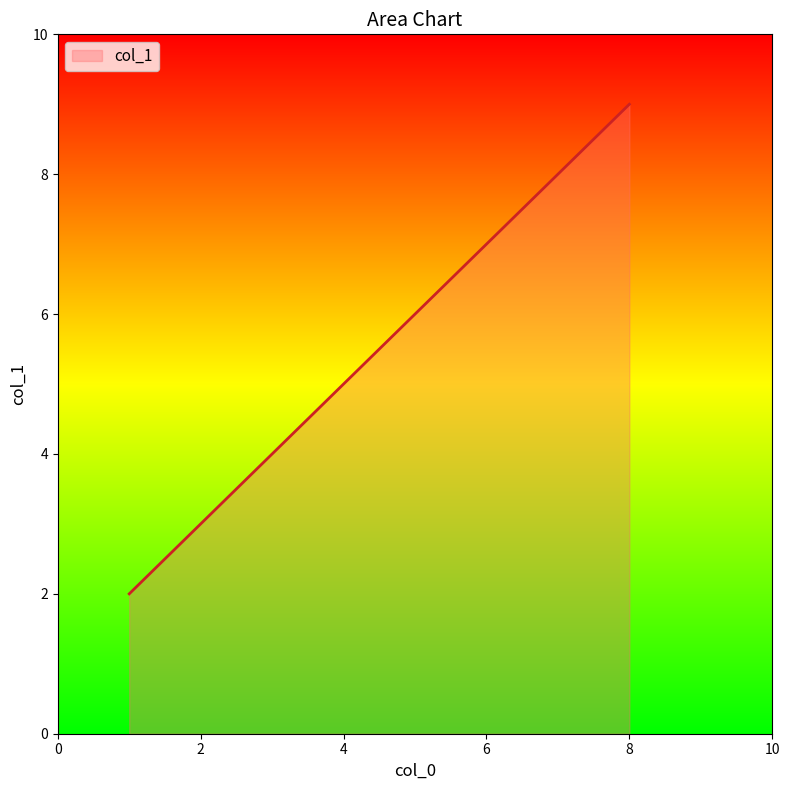

True or false: there are more than 0 points higher than both neighbors.

False